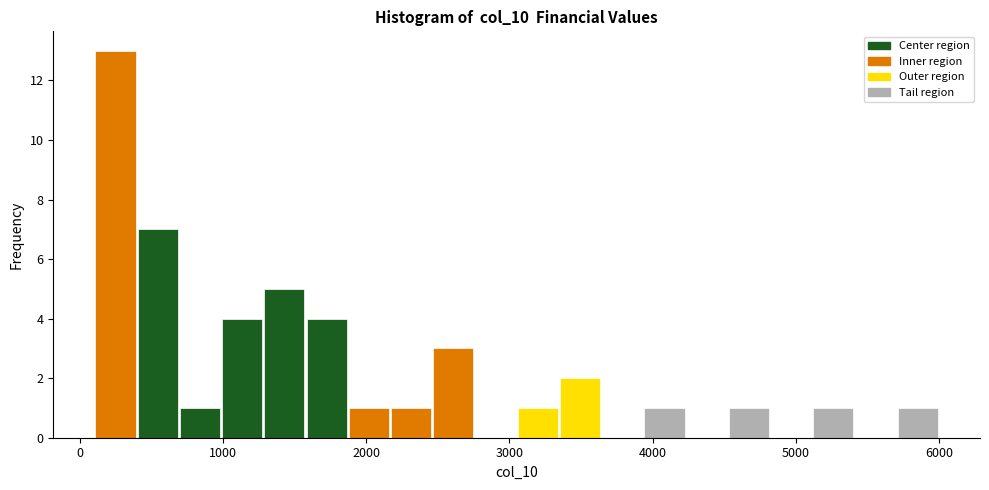

Around what value on the x-axis is the tallest bar? Give the approximate position of its centre, as read against the axis.

200